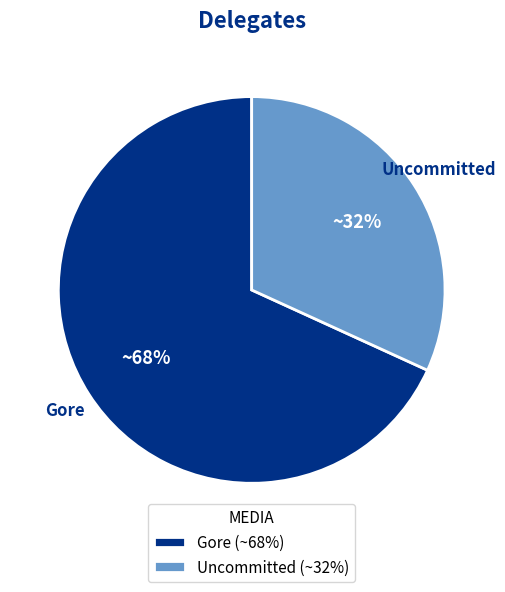

Which has a higher value, Uncommitted (~32%) or Gore (~68%)?

Gore (~68%)